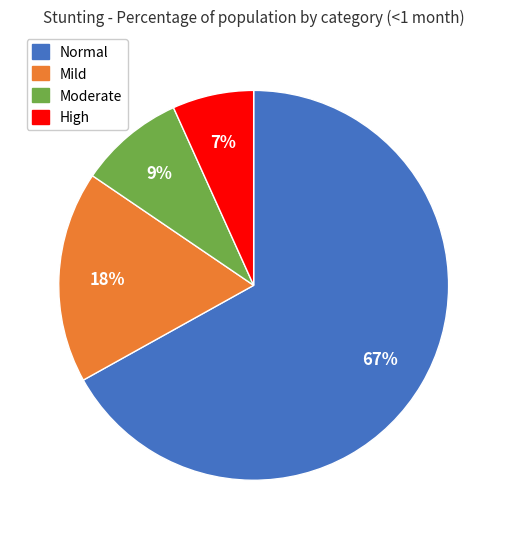

How many segments does this pie chart have?

4